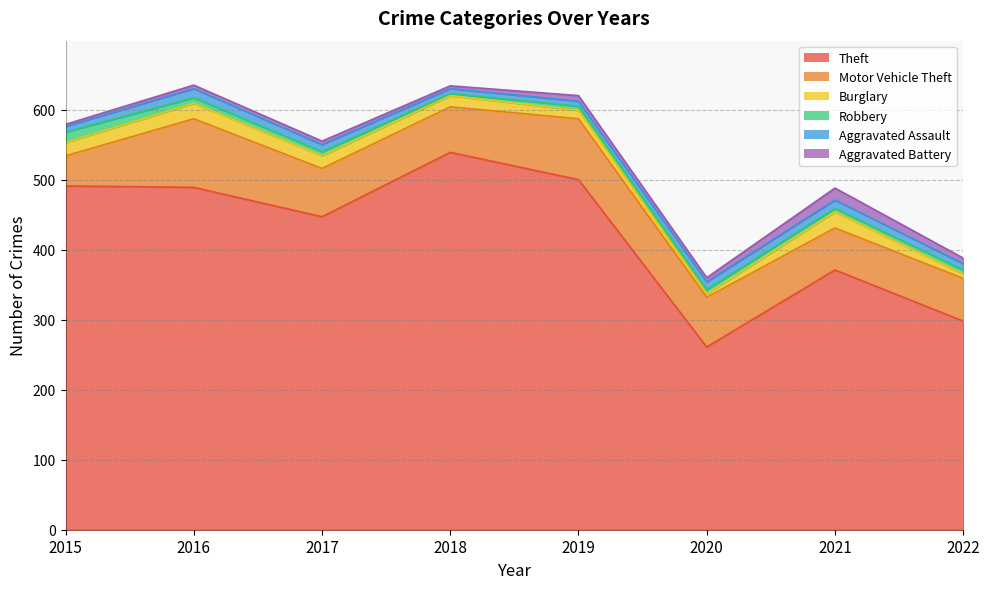

At how many categories does at least one series exceed 94?

8